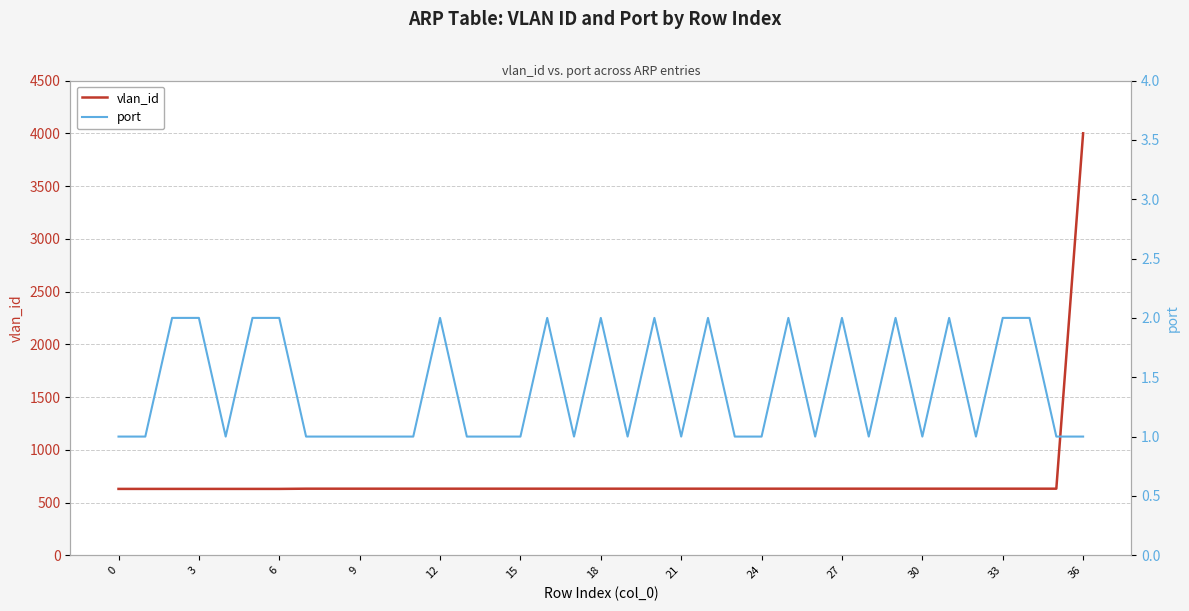

Which series has the largest range (max minus min)?

vlan_id